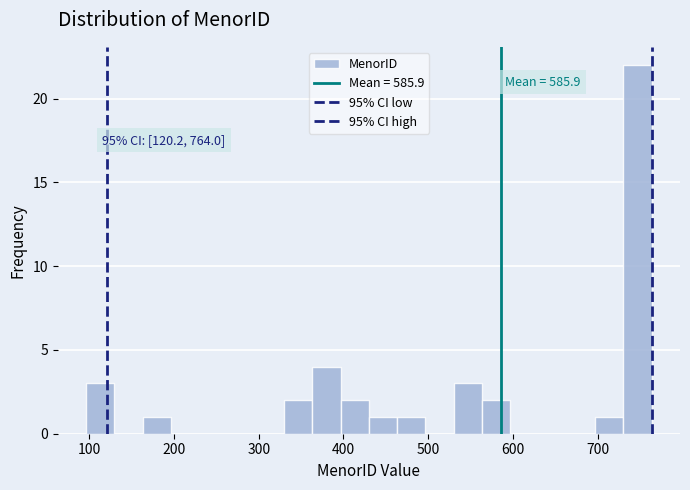

Around what value on the x-axis is the tallest bar? Give the approximate position of its centre, as read against the axis.

750